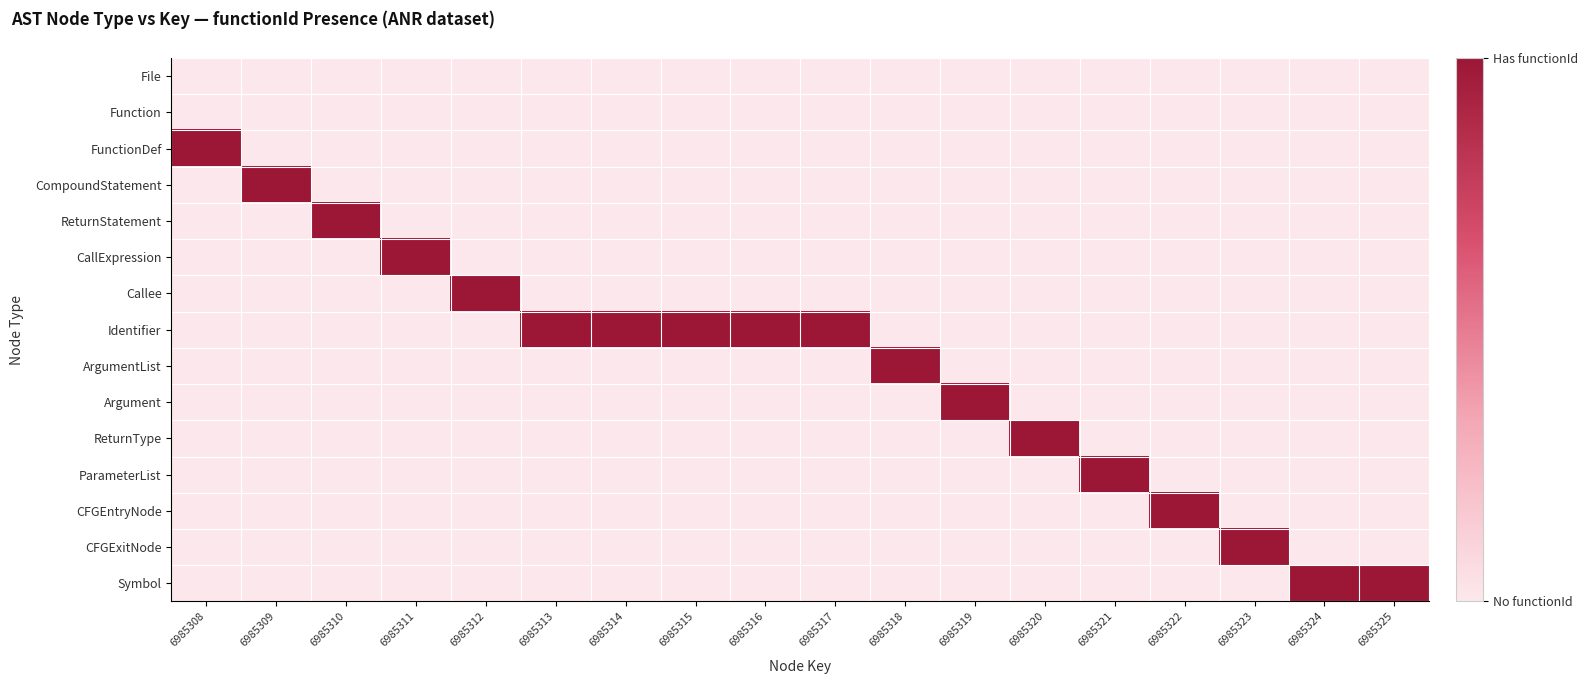

List the series in order of their peak value, highest first.

FunctionDef, CompoundStatement, ReturnStatement, CallExpression, Callee, Identifier, ArgumentList, Argument, ReturnType, ParameterList, CFGEntryNode, CFGExitNode, Symbol, File, Function